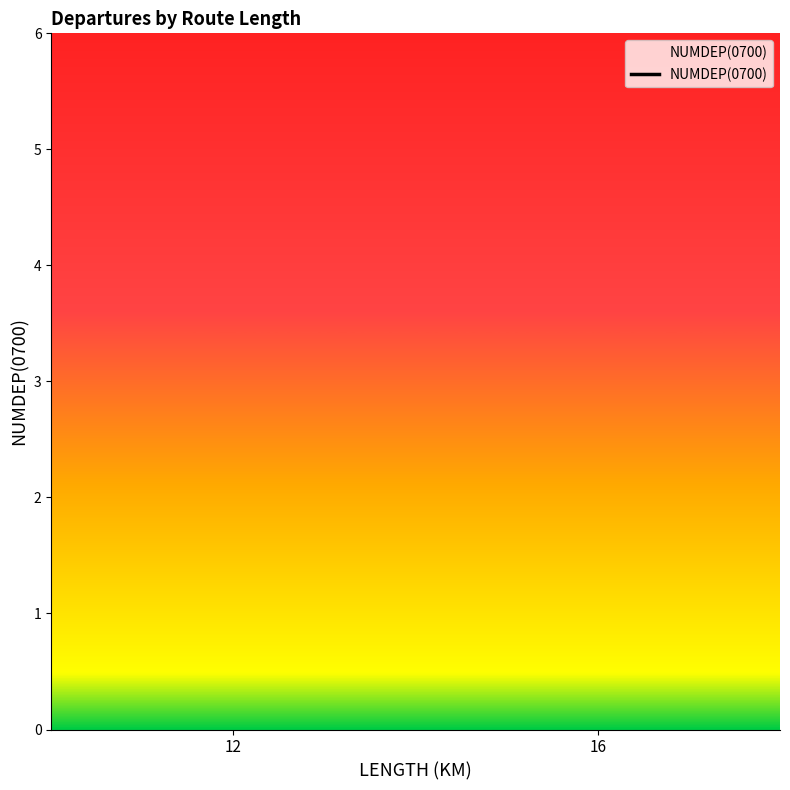

Reading right to left, what are all the values shown in this chart?

16=18	12=12